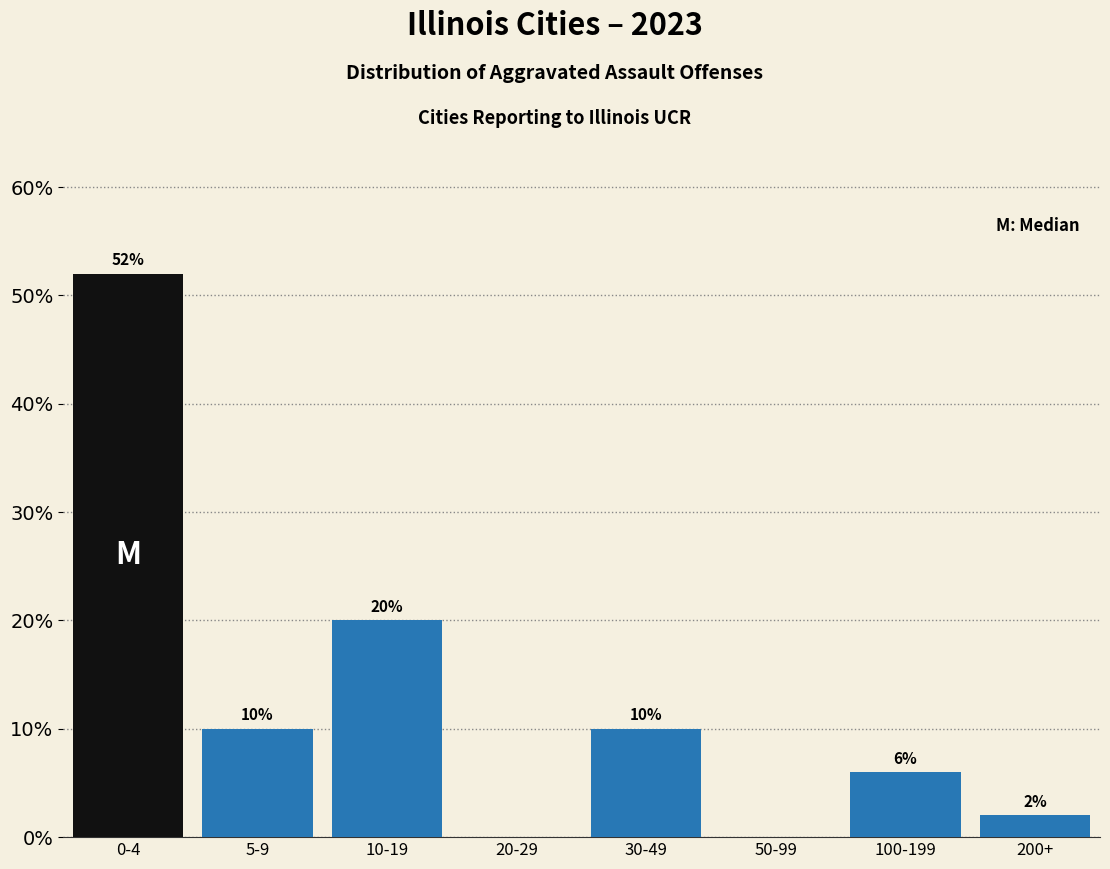

Reading left to right, extract all data points from this chart.

0-4=52	5-9=10	10-19=20	20-29=0	30-49=10	50-99=0	100-199=6	200+=2